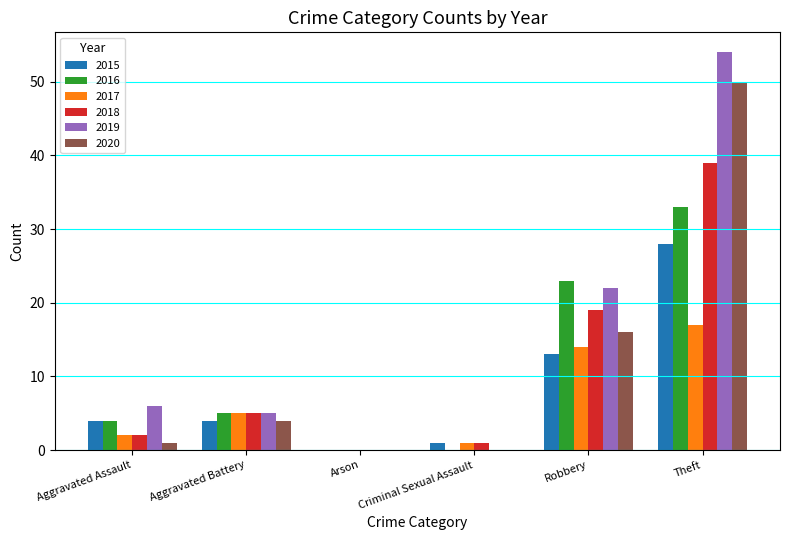

What is the difference between the 2018 values at Aggravated Assault and Robbery?

17